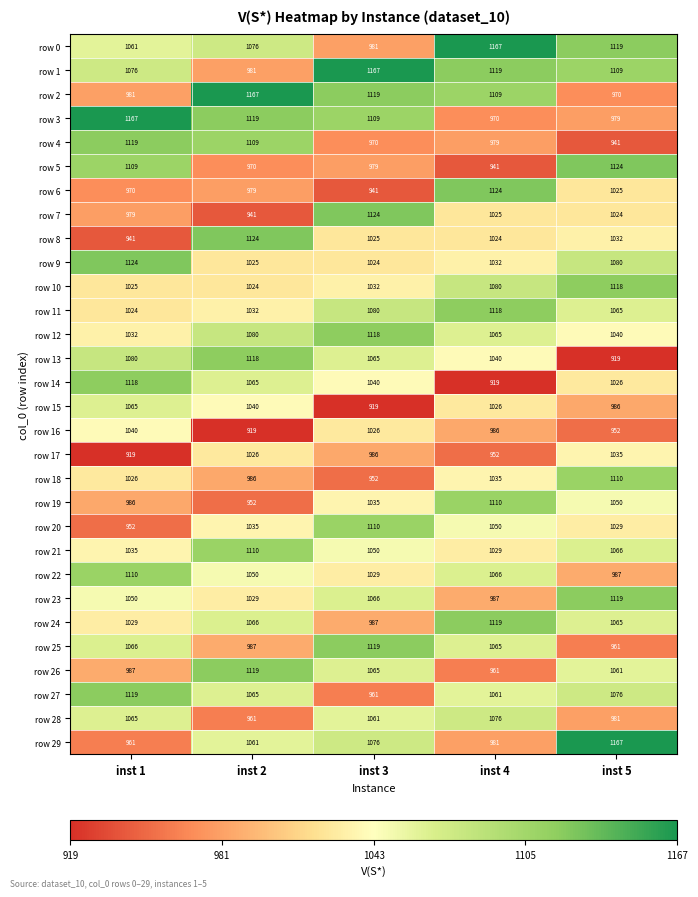

What is the spread (max minus min) of values at inst 2?

248